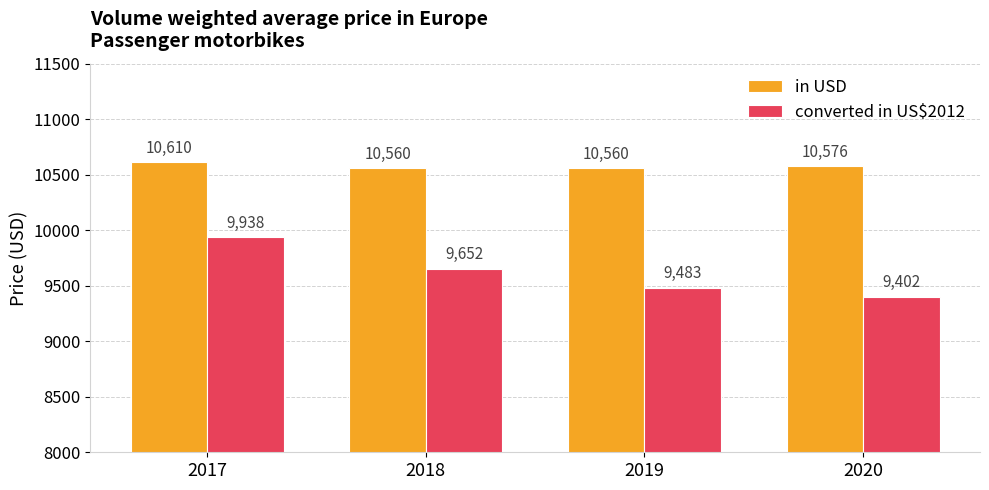

What is the difference between the maximum and minimum values in the converted in US$2012 series?

535.9